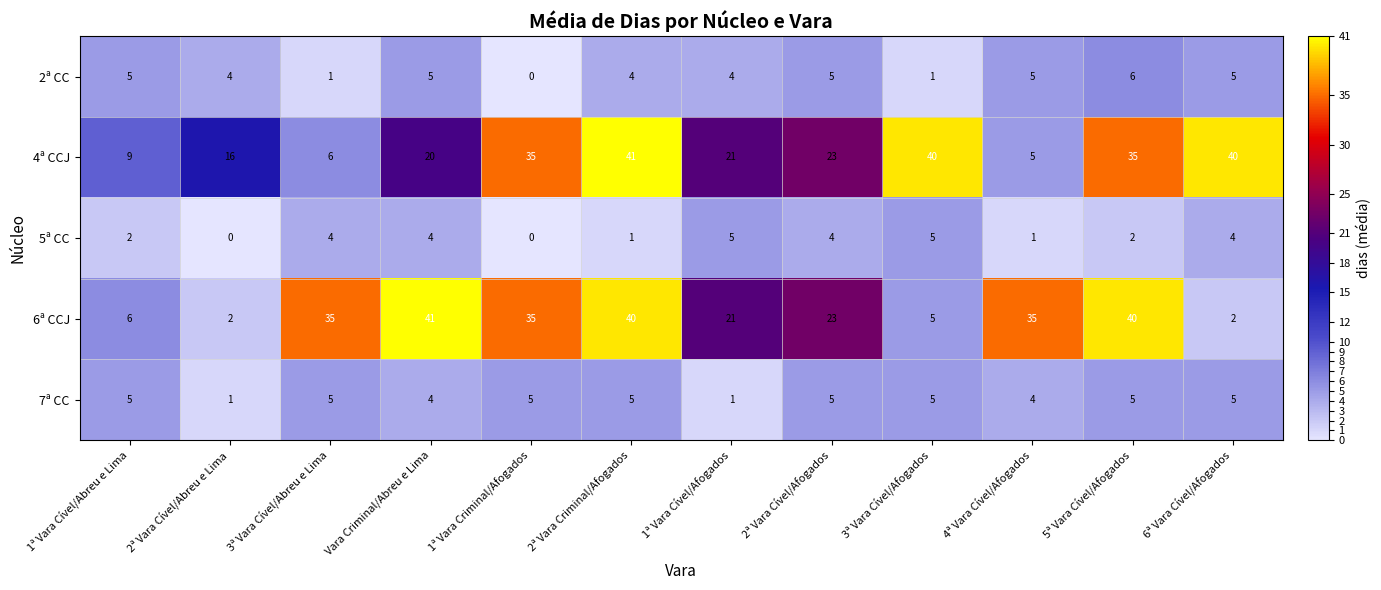

Which series has the widest spread of values?

6ª CCJ